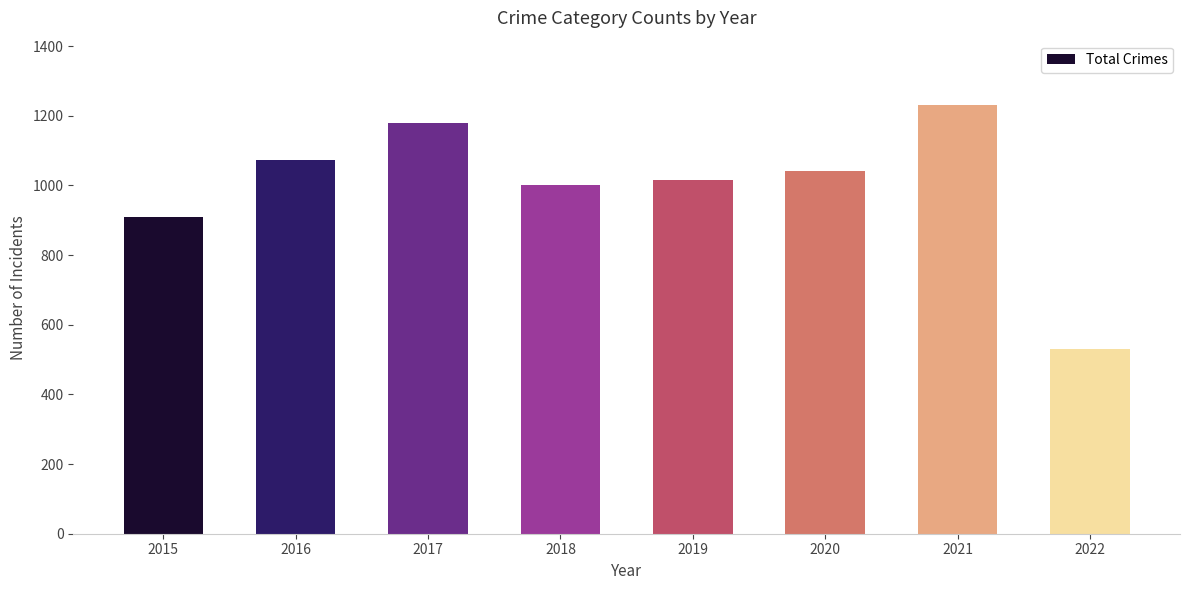

What is the smallest value displayed?

529